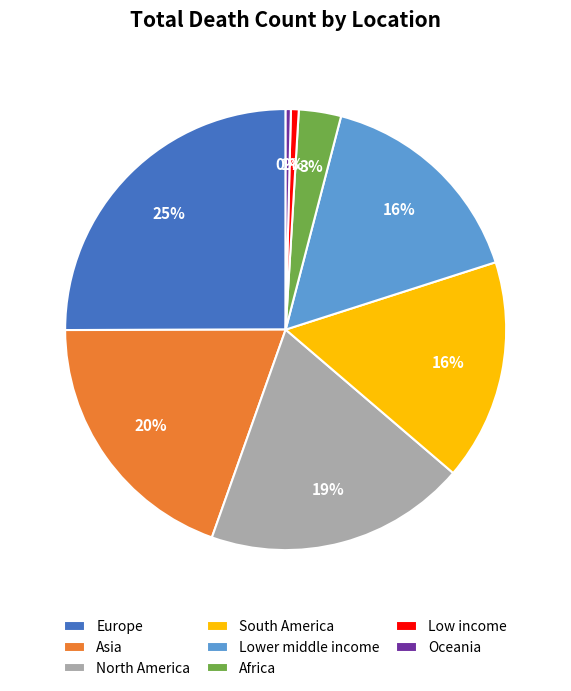

How many segments does this pie chart have?

8